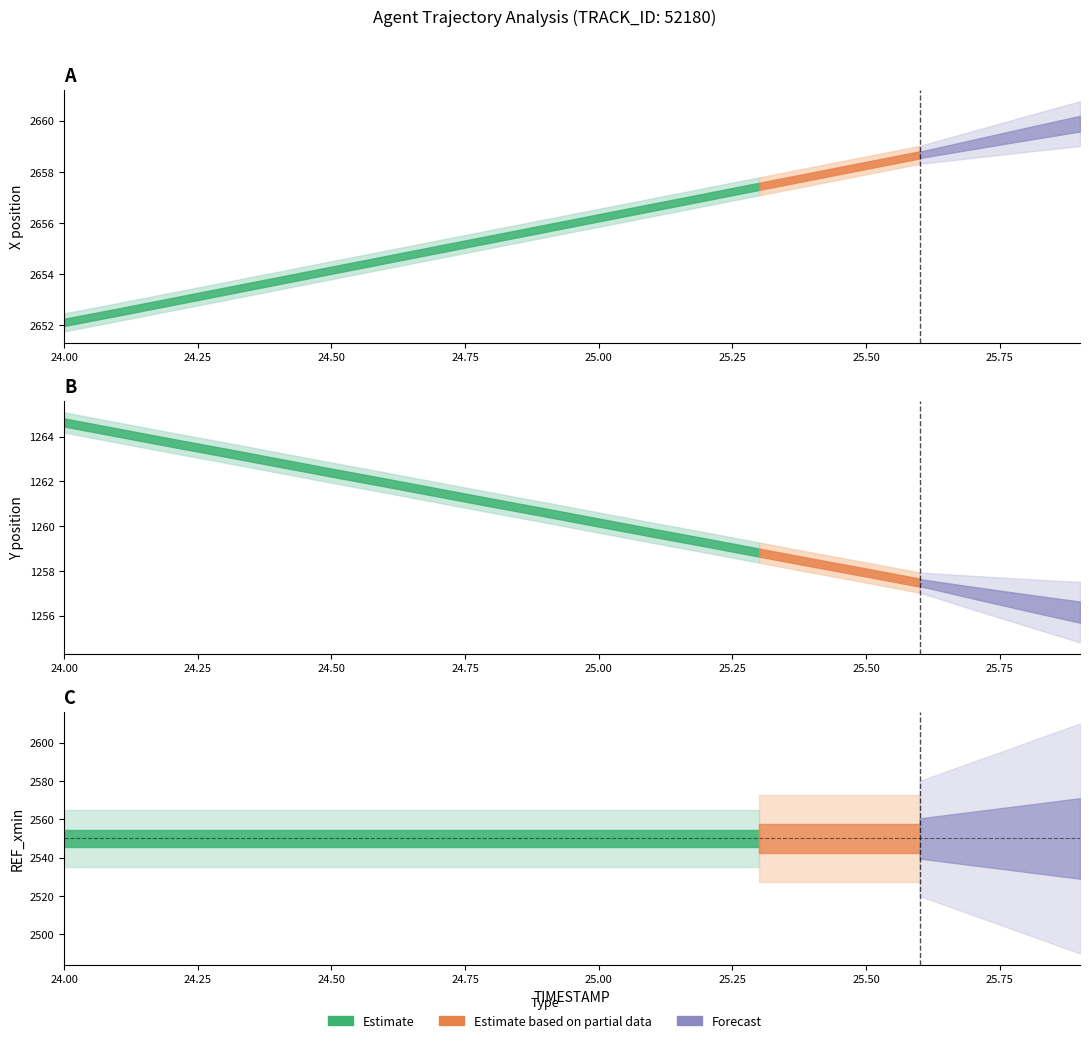

Read the Y value at 25.1.

1259.7